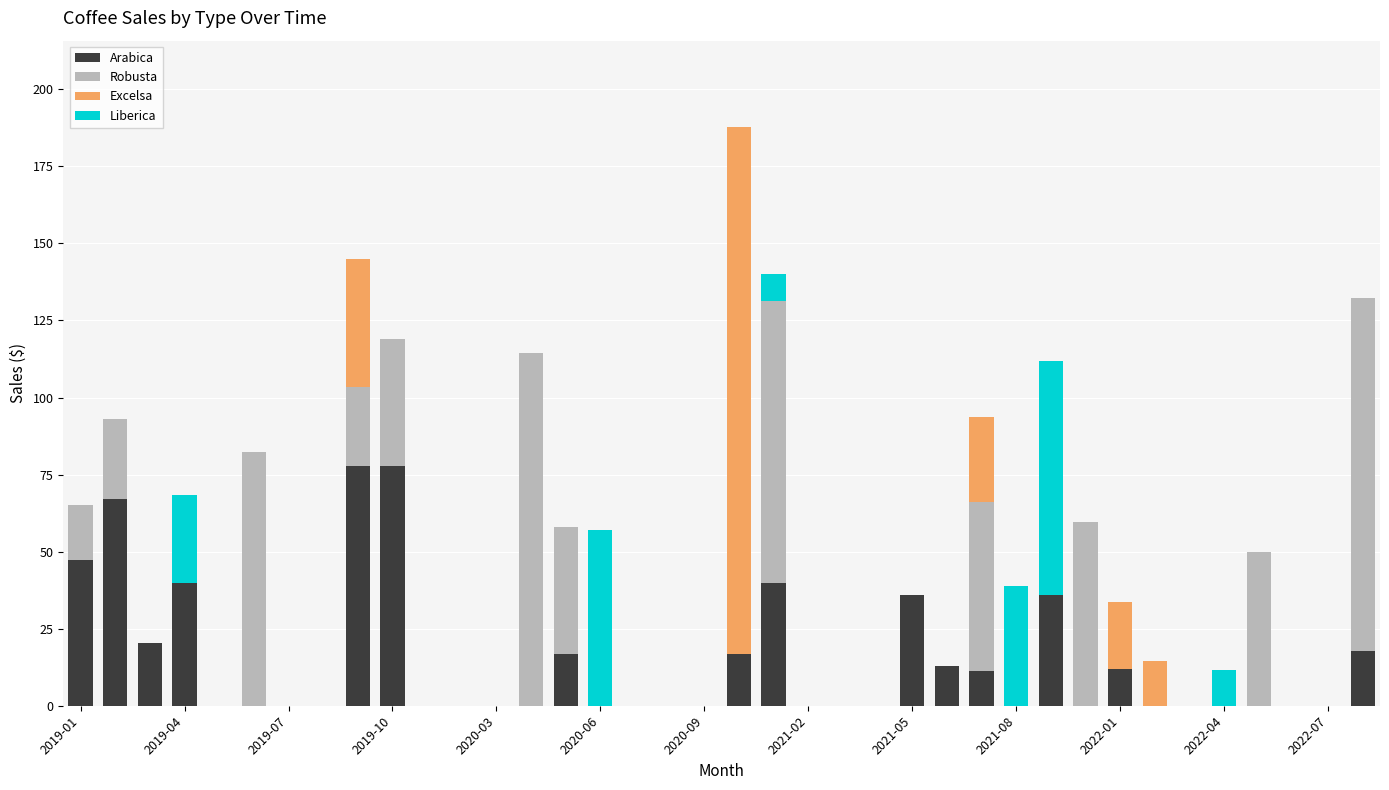

How many series are shown in this chart?

4